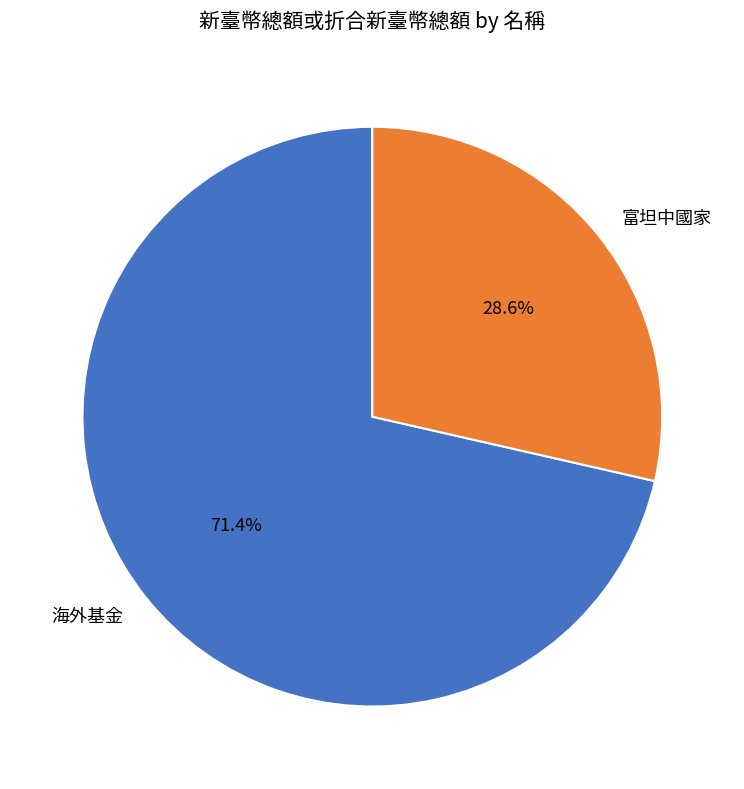

What is the largest slice in the pie chart?

海外基金